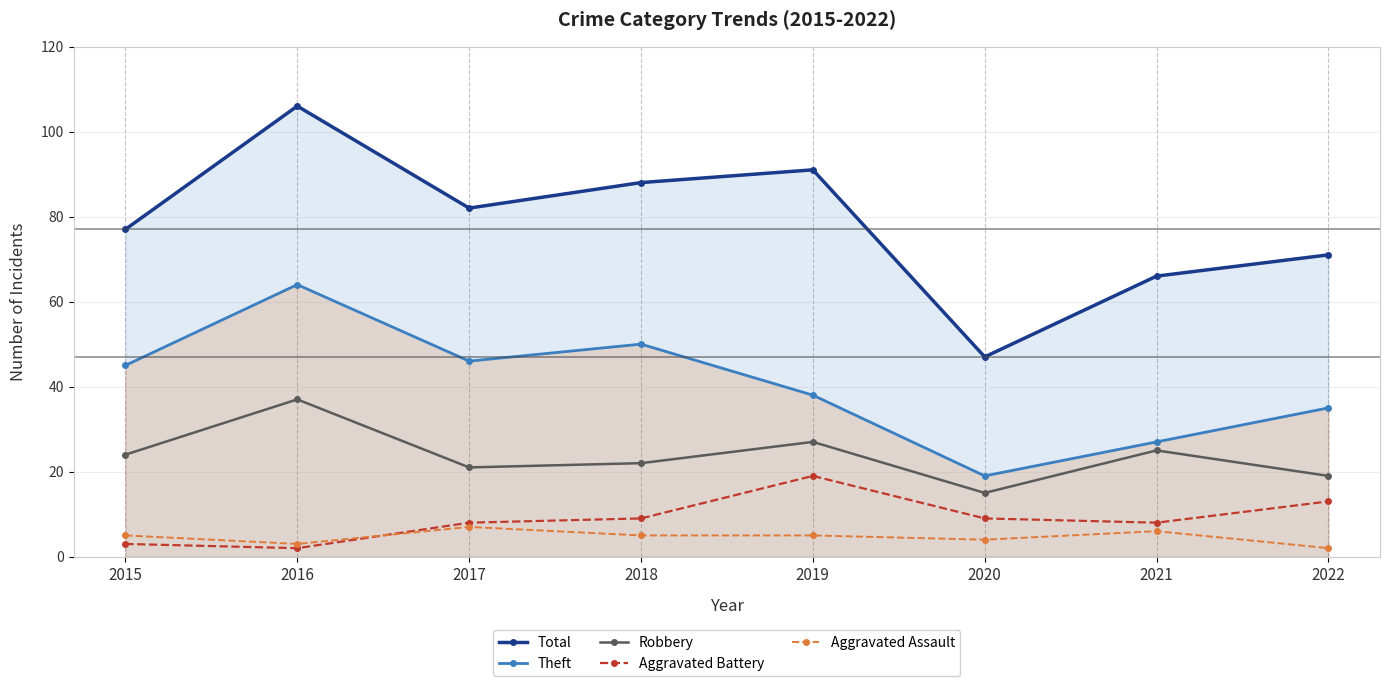

Rank the categories by Total value from lowest to highest.

2020, 2021, 2022, 2015, 2017, 2018, 2019, 2016